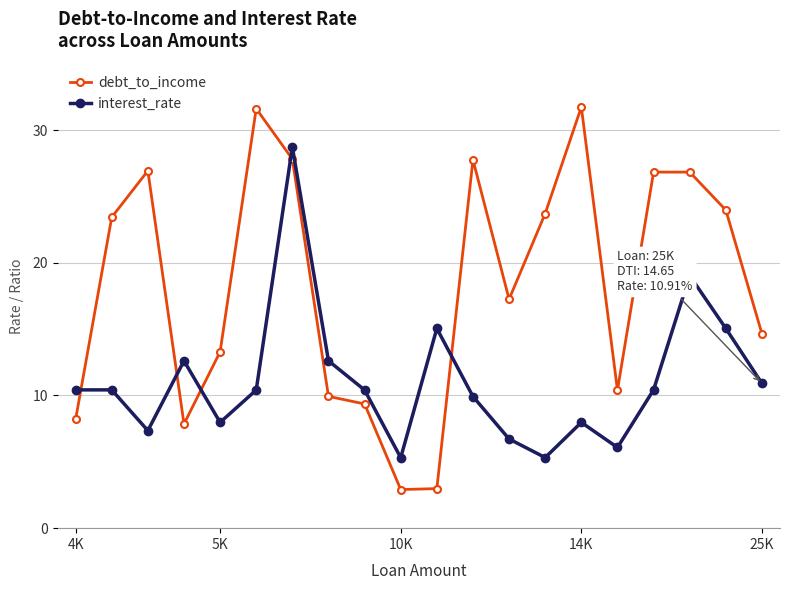

What is the maximum value for interest_rate?

28.7